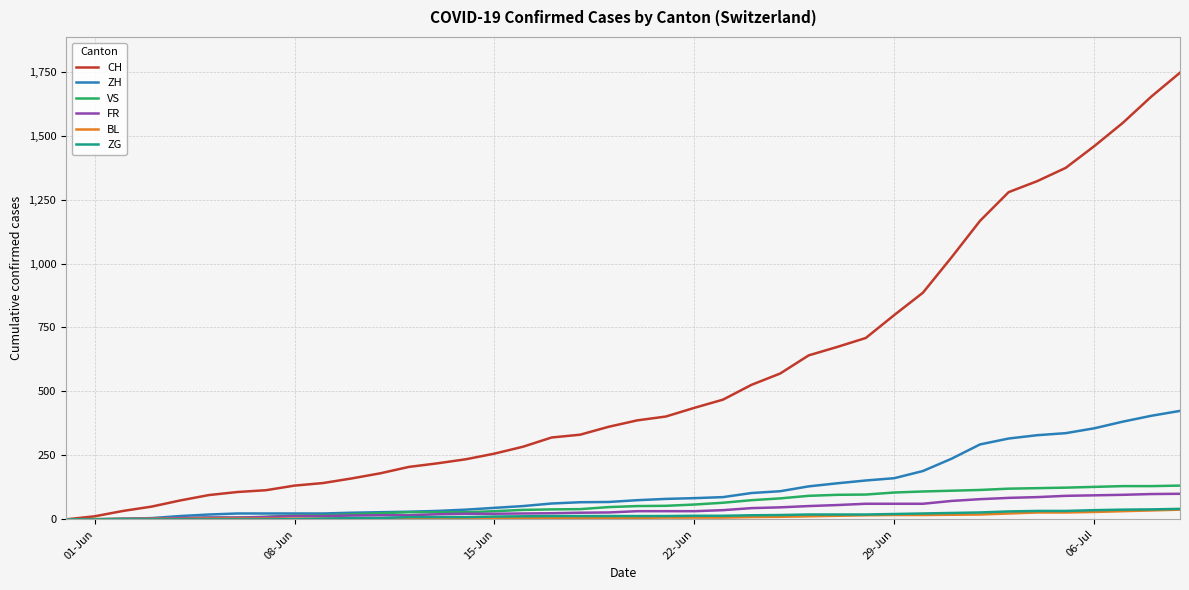

Which series has the largest range (max minus min)?

CH